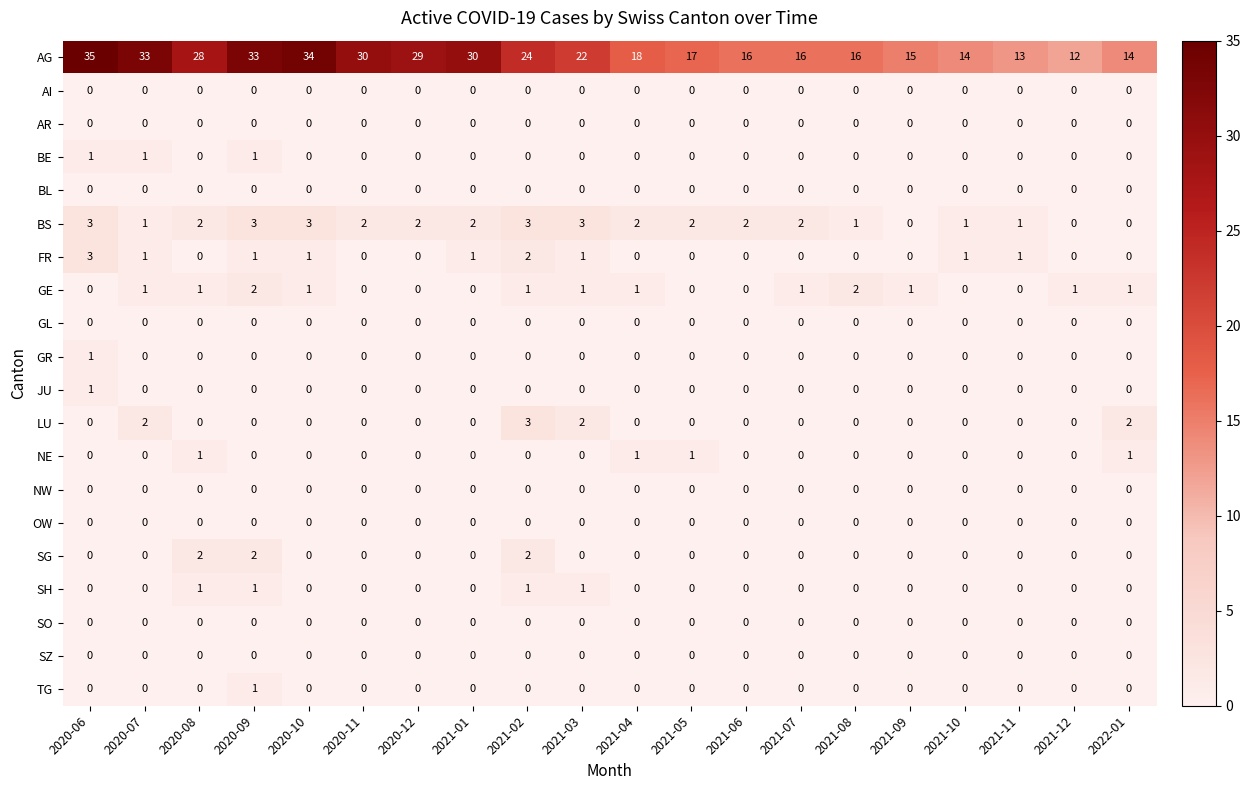

At how many categories does at least one series exceed 3?

20